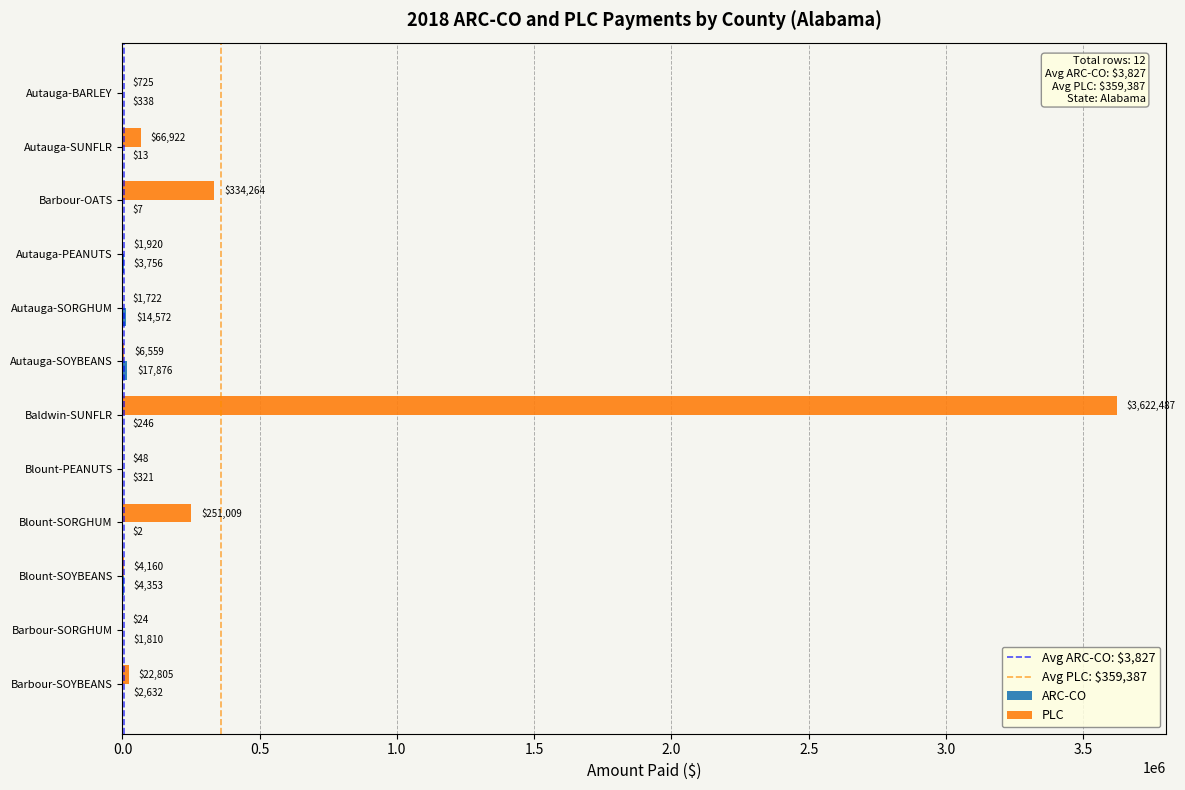

What is the approximate value of PLC at Autauga-PEANUTS, to the nearest 10?

1920